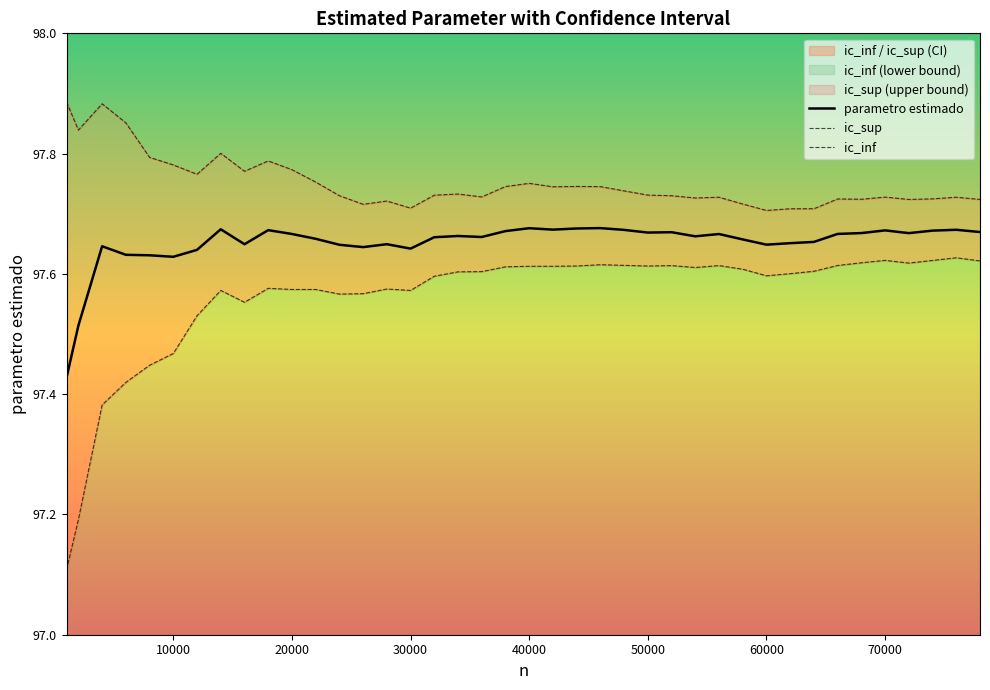

Is it true that parametro estimado equals 151.0 at 30000?

False